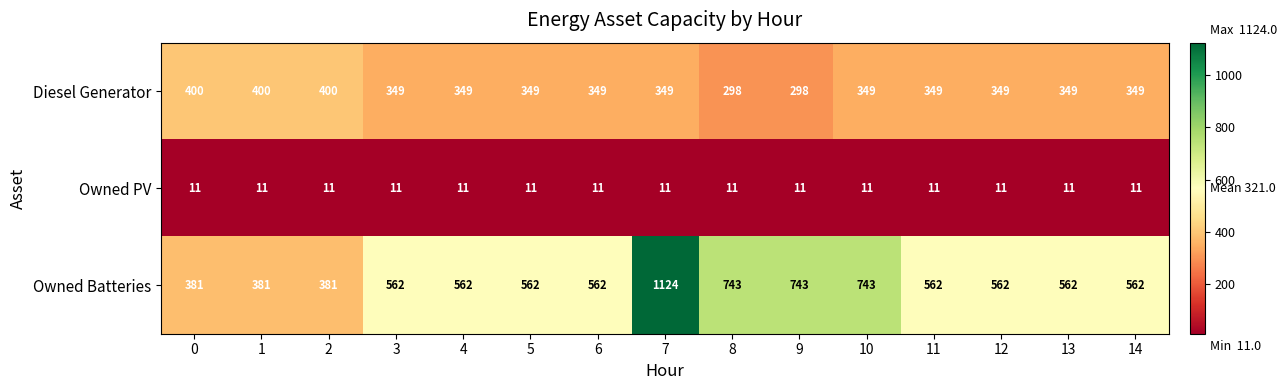

True or false: Owned Batteries has a value of 381 at 0.

True